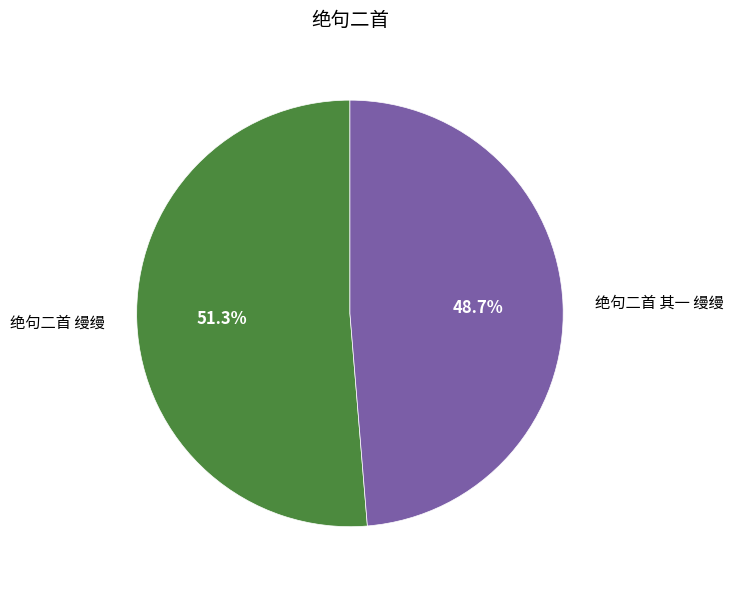

What is the total percentage of 绝句二首 其一 缦缦 and 绝句二首 缦缦?

100.0%